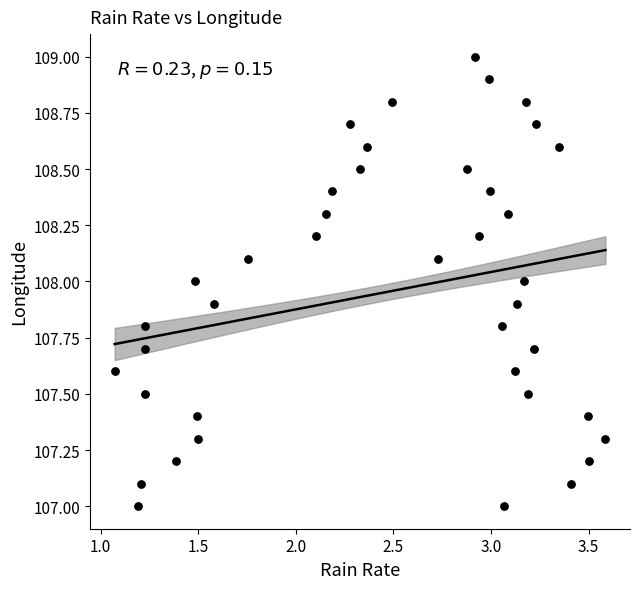

What is the range of Y values (max minus min)?

2.0